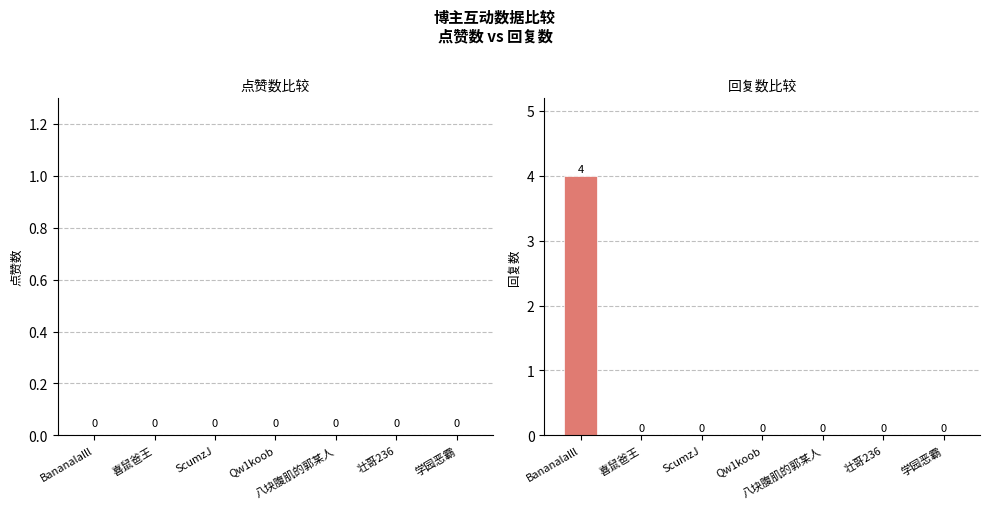

The chart shows a value of 0 at 喜鼠爸王. True or false?

True